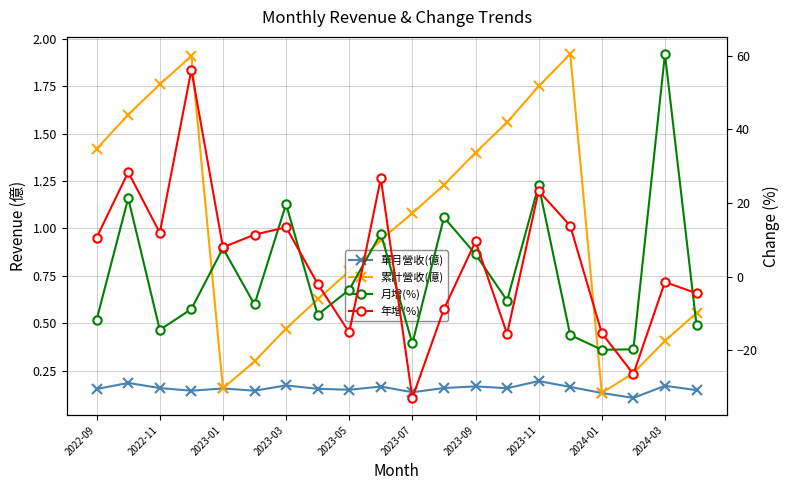

What is the sum of the 單月營收(億) values at 2023-05 and 17?

0.3